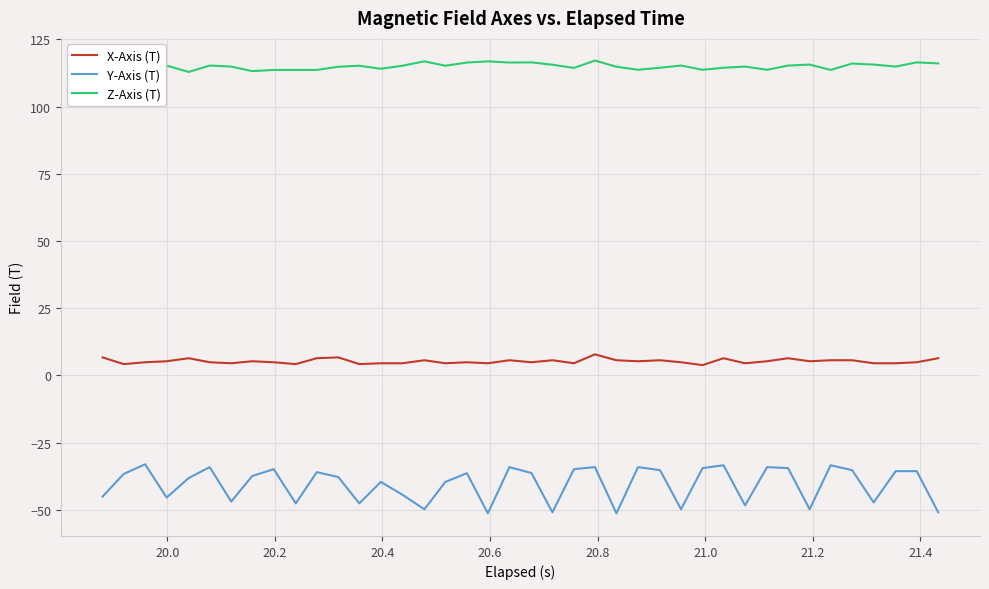

True or false: Y-Axis (T) and X-Axis (T) cross at least once.

False